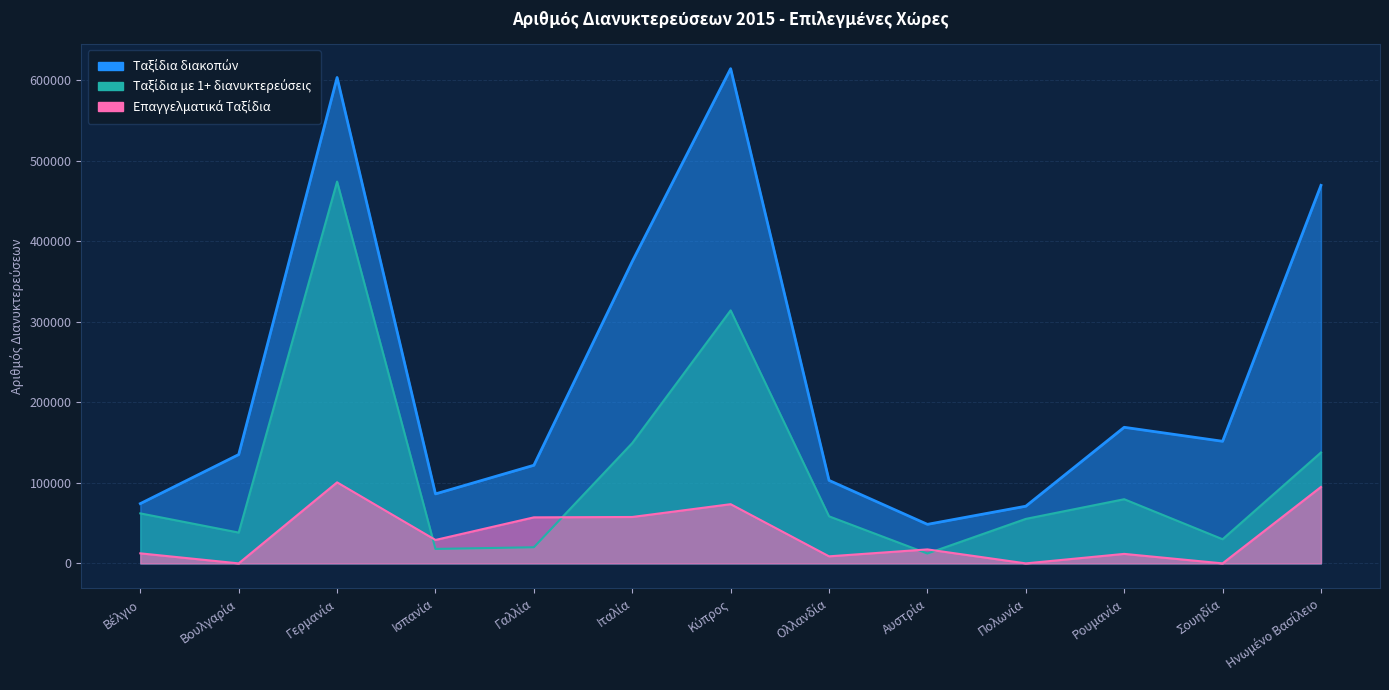

What is the maximum value shown in the chart?

614624